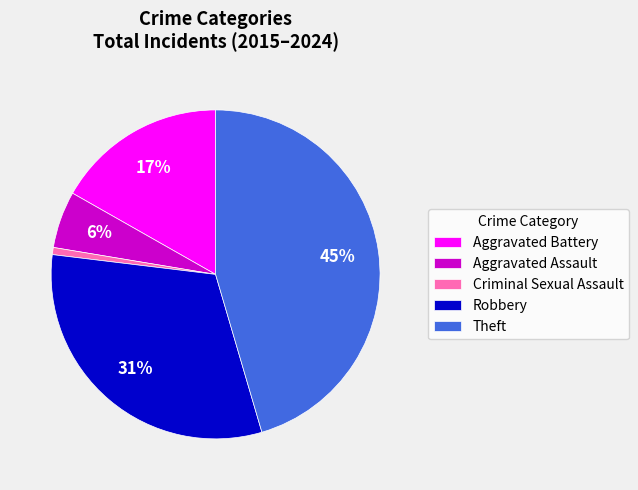

Count the number of slices in the pie.

5